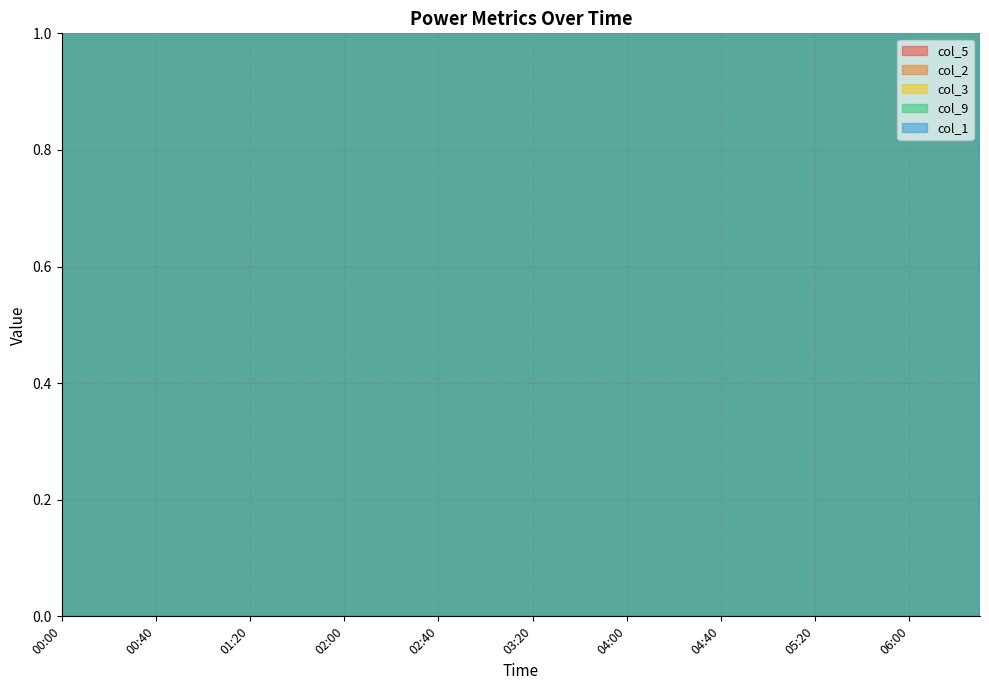

What is the difference between the col_1 values at 01:20 and 00:40?

0.3